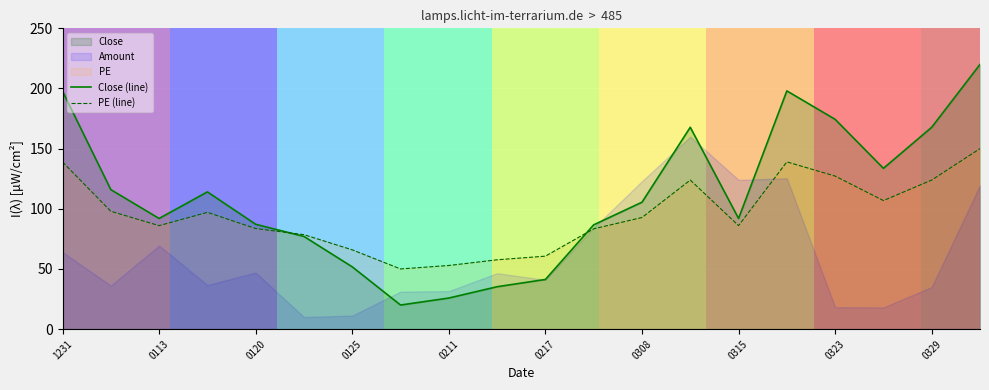

True or false: PE (line) and Close (line) intersect in this chart.

True